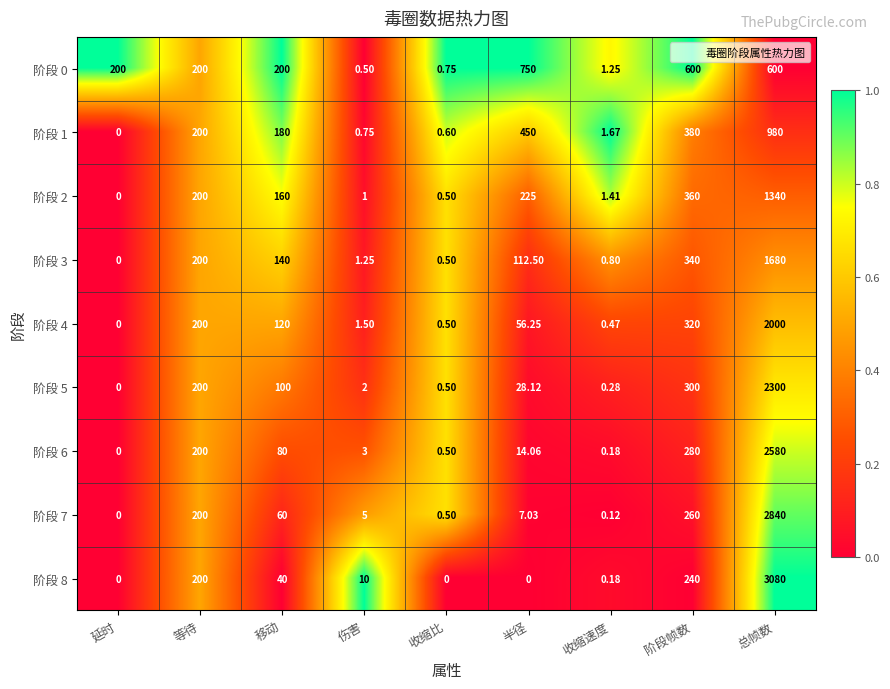

Which category has the highest value across all series?

总帧数